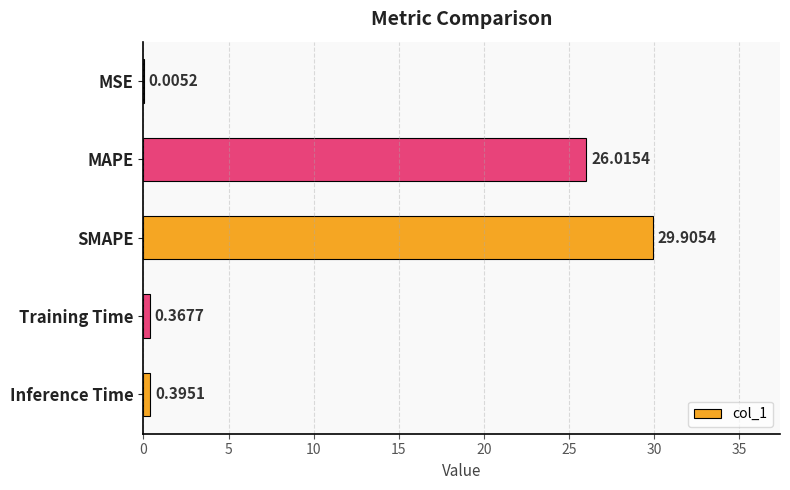

What is the change in value from MAPE to Training Time?

-25.6